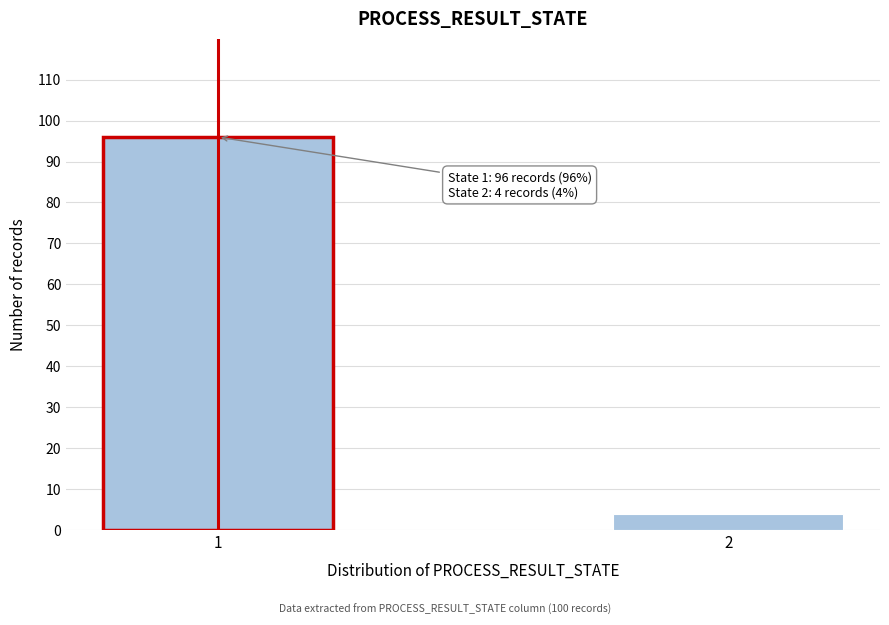

Reading left to right, extract all data points from this chart.

1=96	2=4